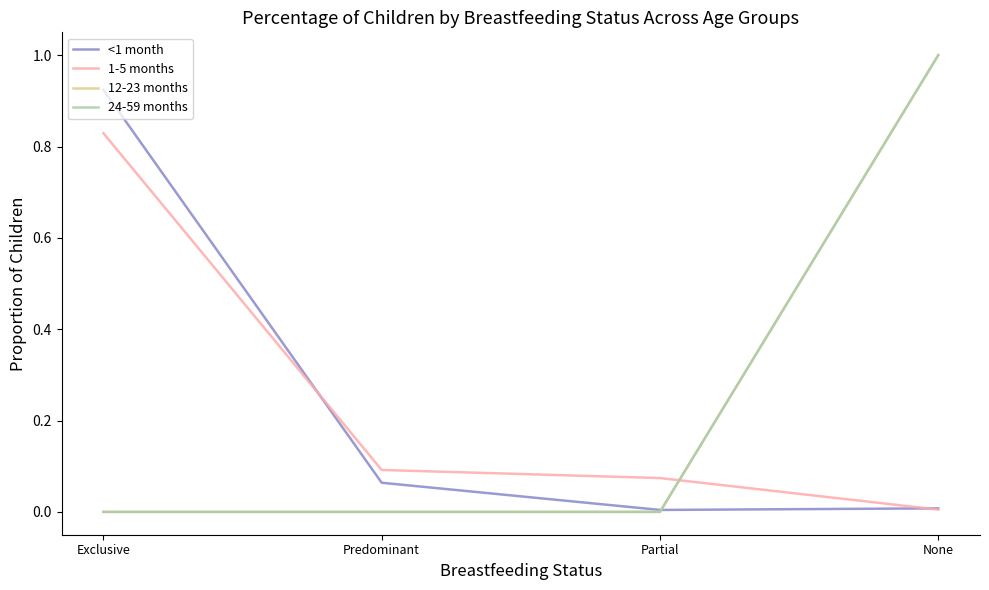

What is the average value of the <1 month series?

0.2